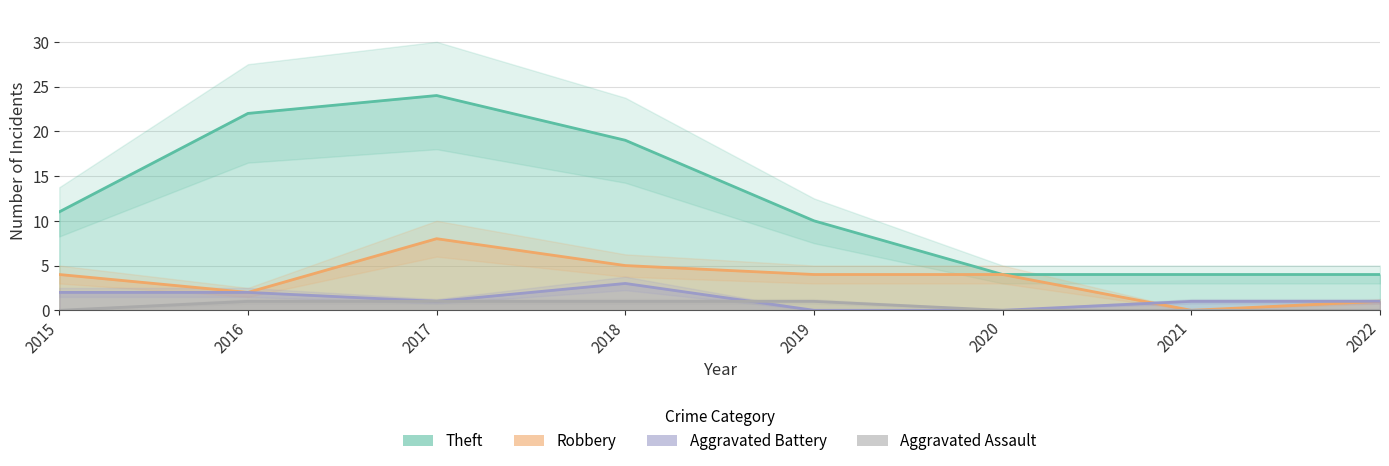

True or false: Aggravated Assault and Aggravated Battery cross at least once.

True